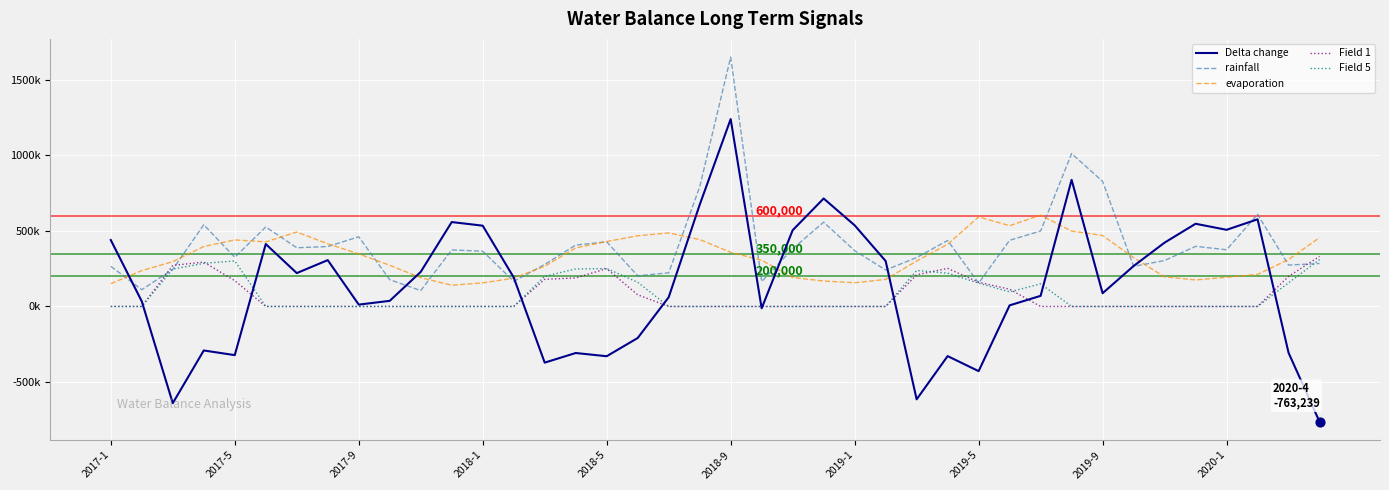

What are all the series names shown in the legend?

Delta change, rainfall, evaporation, Field 1, Field 5